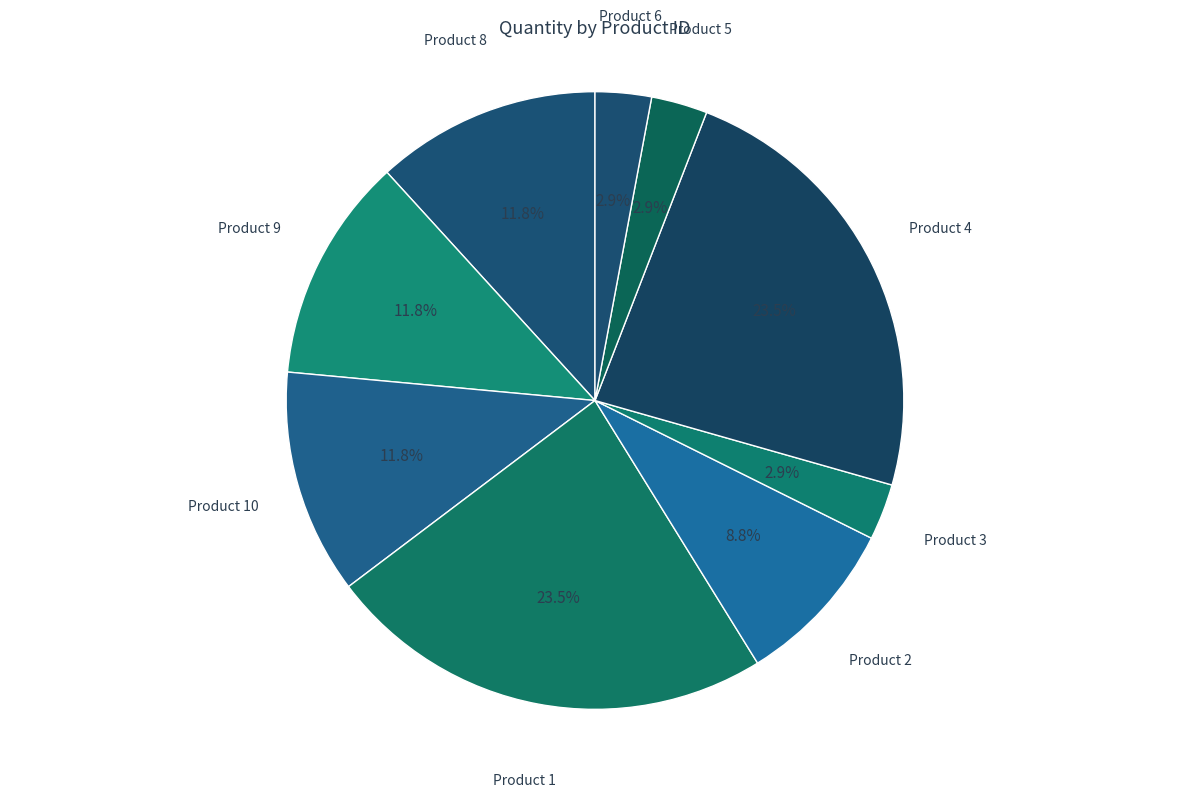

Count the number of slices in the pie.

9